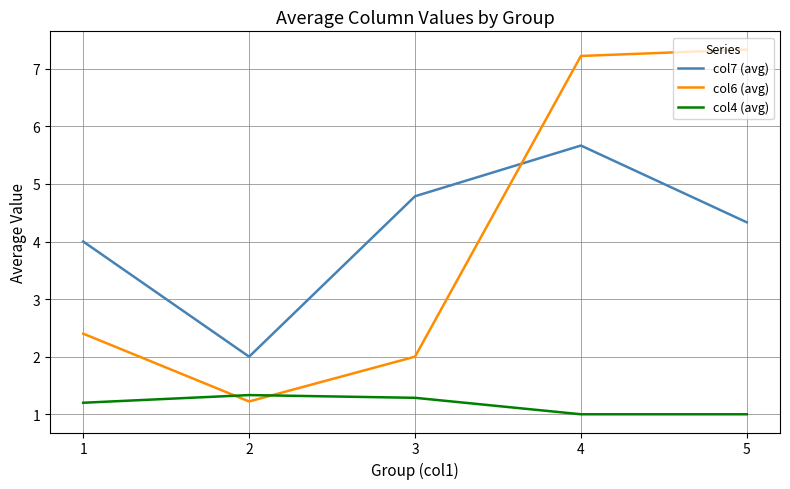

What is the total value across all series at 4?

13.9